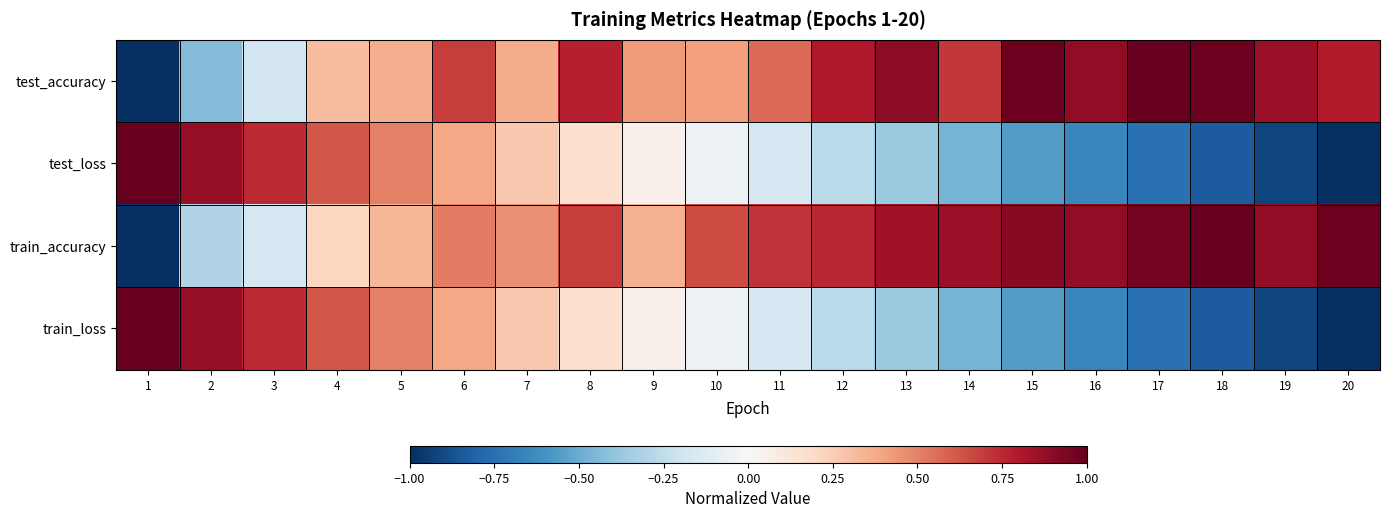

Count the number of categories in the chart.

20